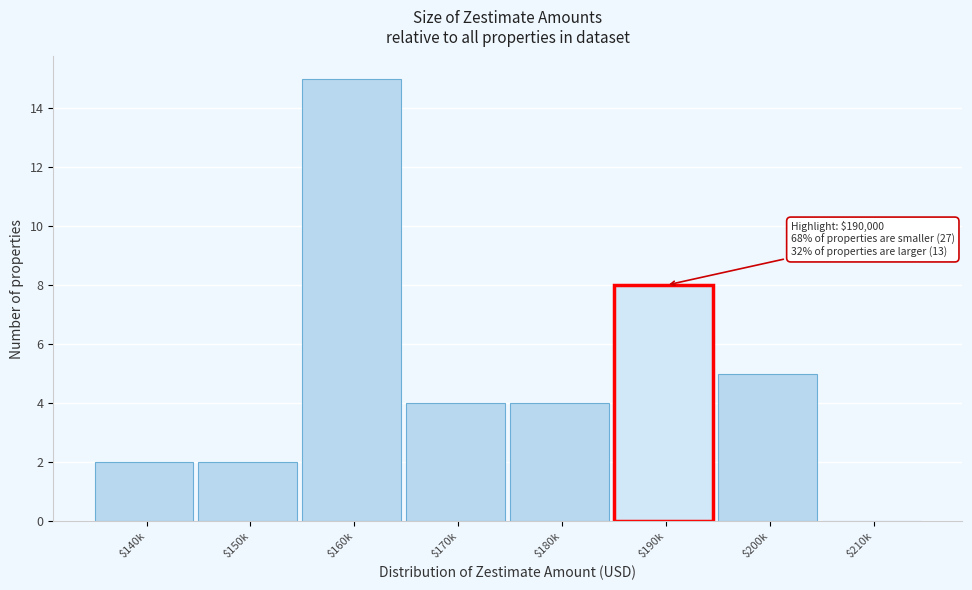

What is the maximum value shown in the chart?

15